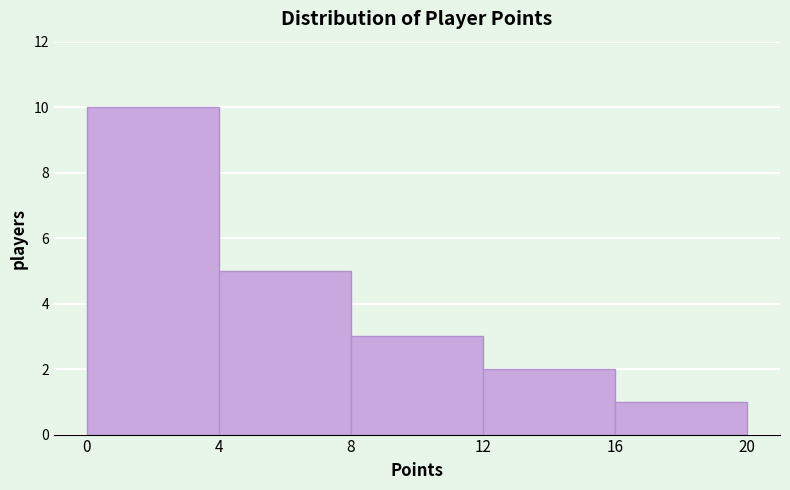

Reading left to right, list every bar in this chart as the range it spans on the x-axis followed by its height. The values are not printed on the chart, so give them approximately, as read against the axis.

0 to 4: 10
4 to 8: 5
8 to 12: 3
12 to 16: 2
16 to 20: 1